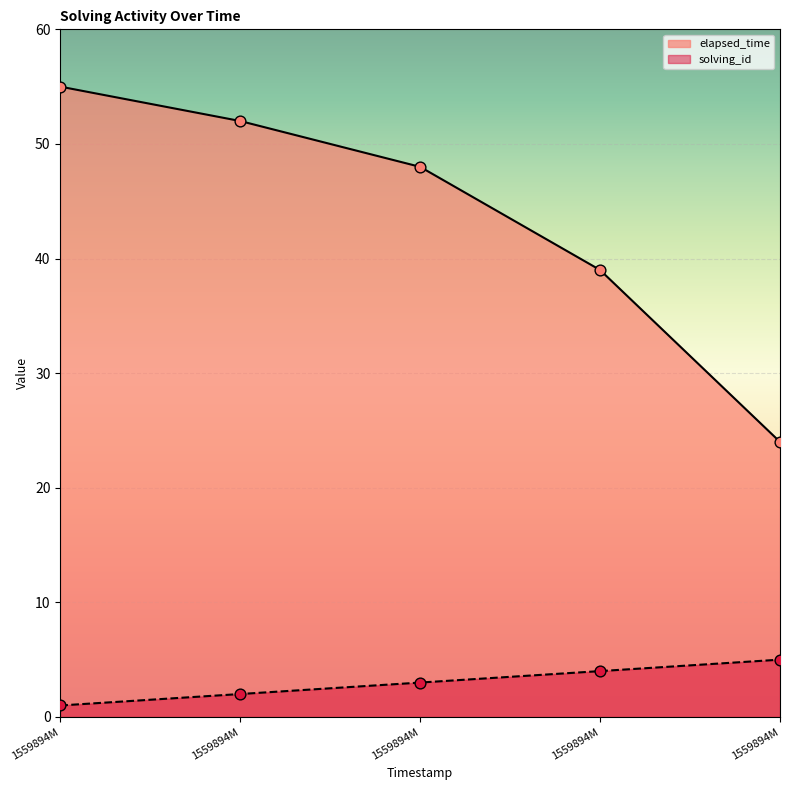

What are all the series names shown in the legend?

elapsed_time, solving_id